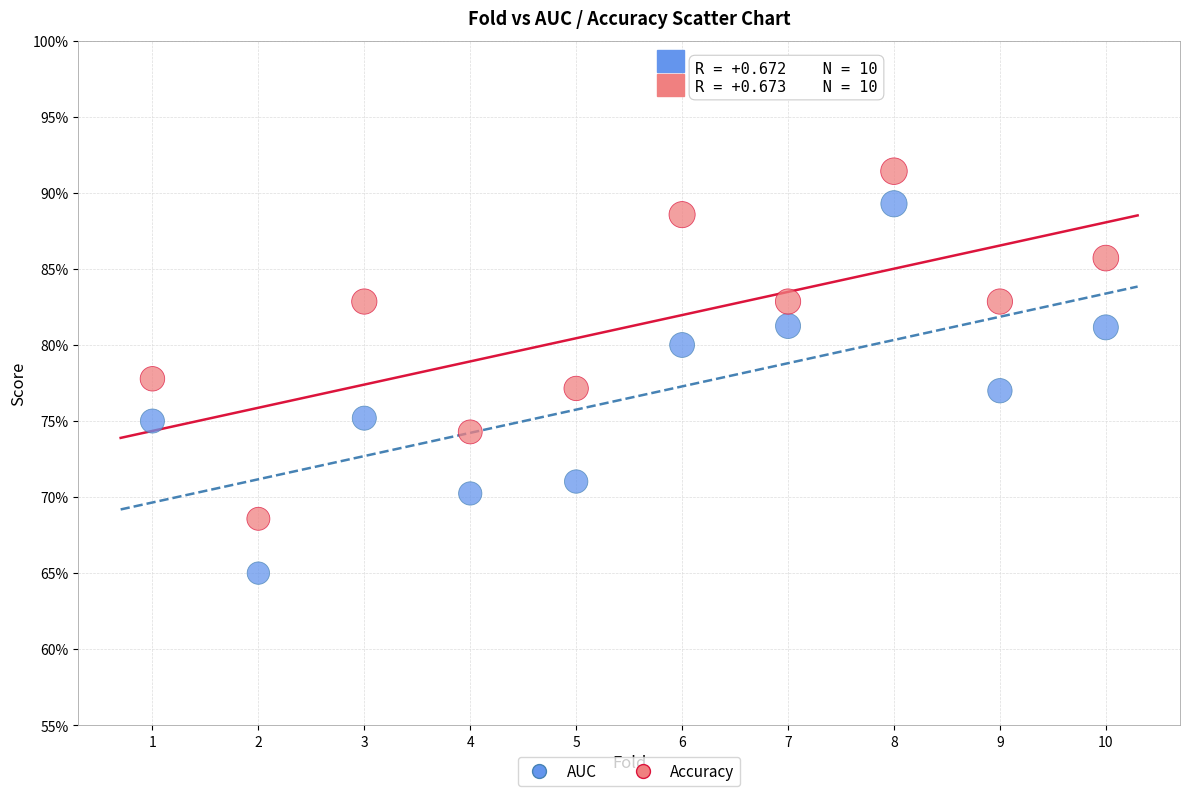

Which series contains the highest Y value?

Accuracy